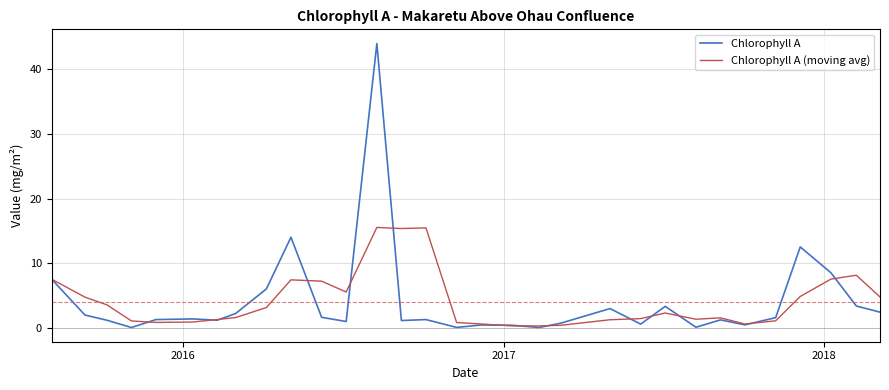

What is the greatest value displayed?

44.0